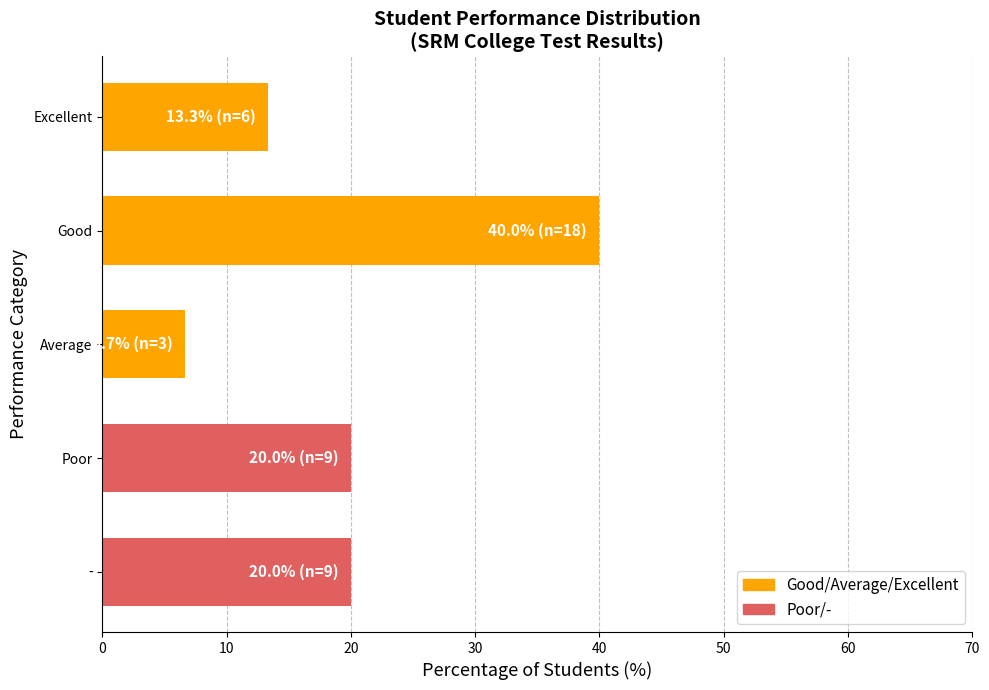

What is the greatest value displayed?

40.0